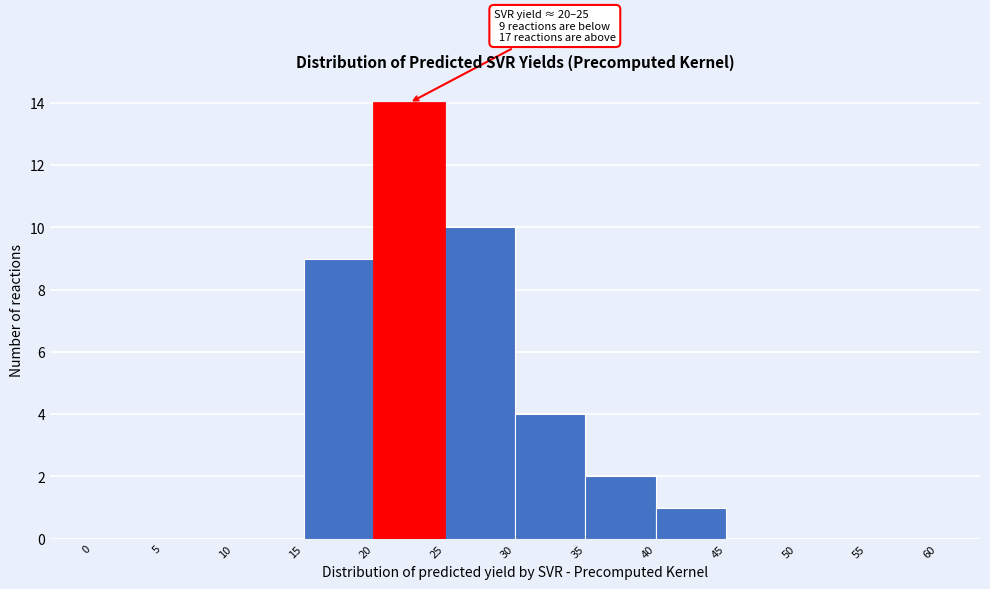

Over which range of the x-axis is the bar tallest?

20 to 25